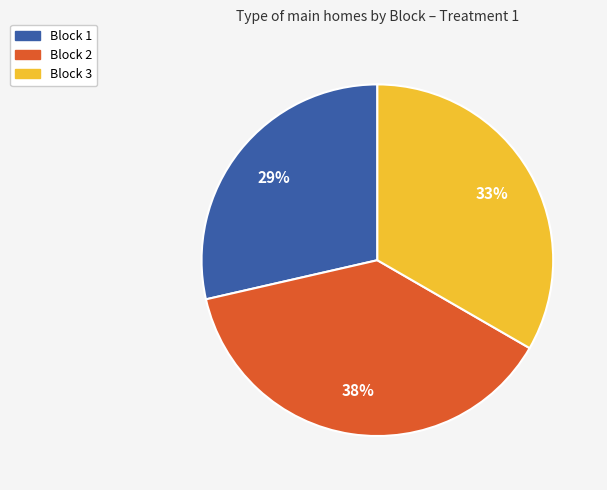

Between Block 2 and Block 1, which is larger?

Block 2